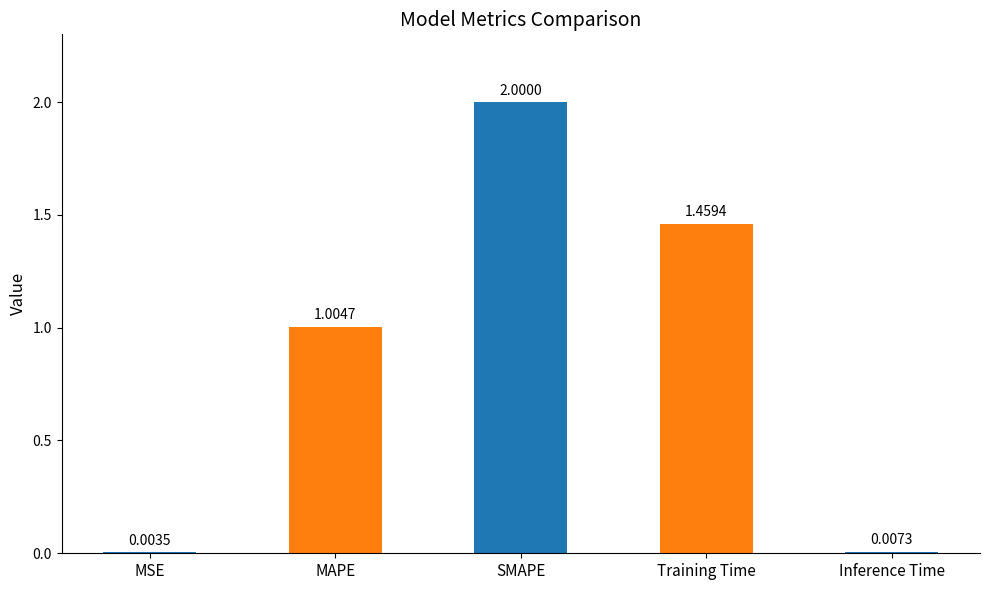

At which label is the value closest to 1?

MAPE